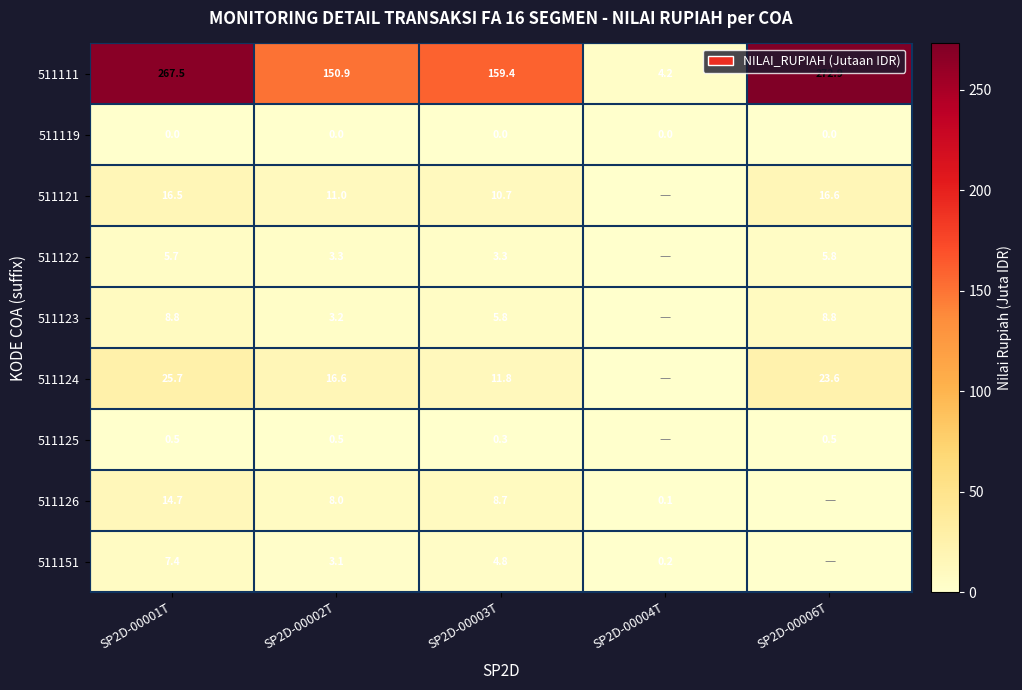

The value of 511122 at SP2D-00001T is 7.7. True or false?

False